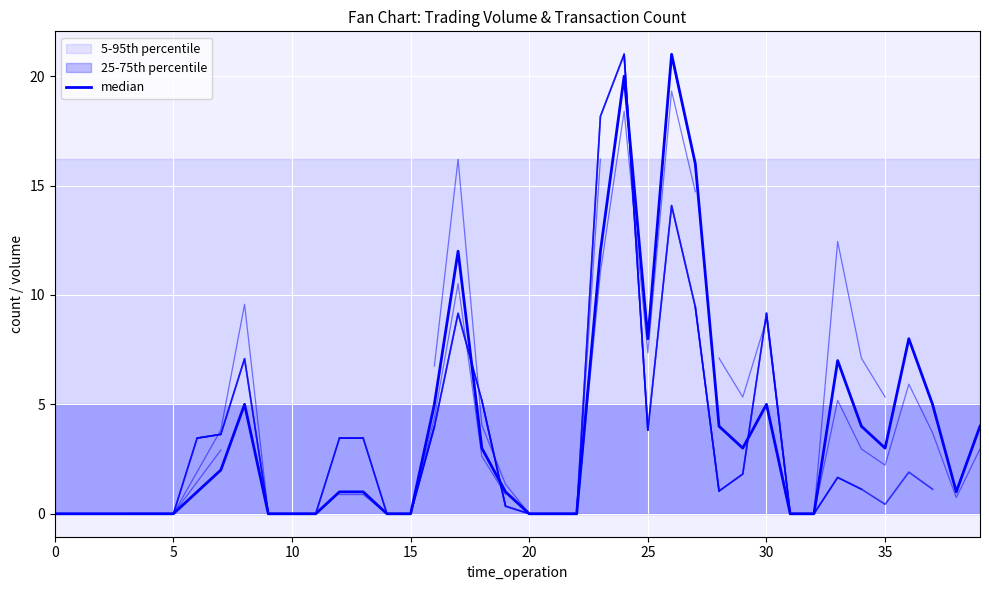

The value at 103/08/05 is -14. True or false?

False